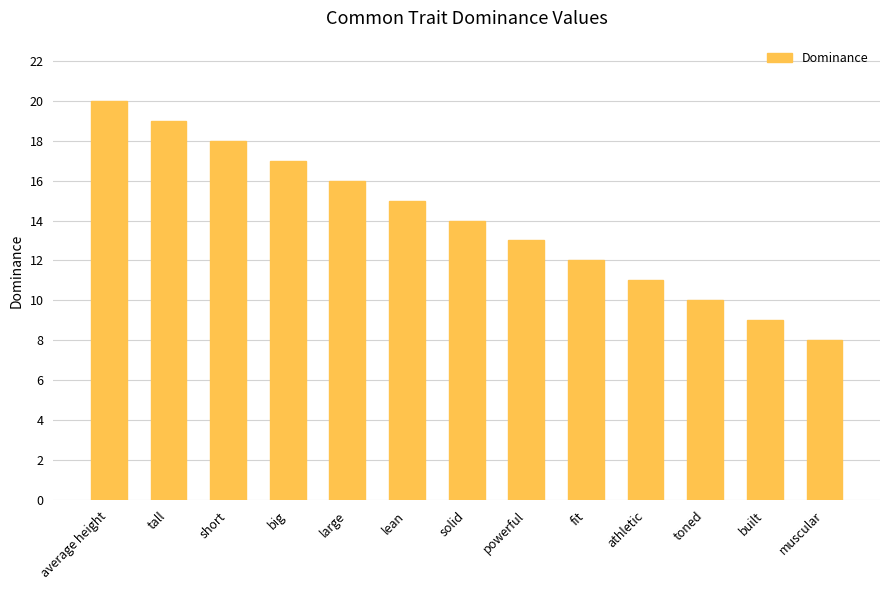

How many distinct data groups are displayed?

1